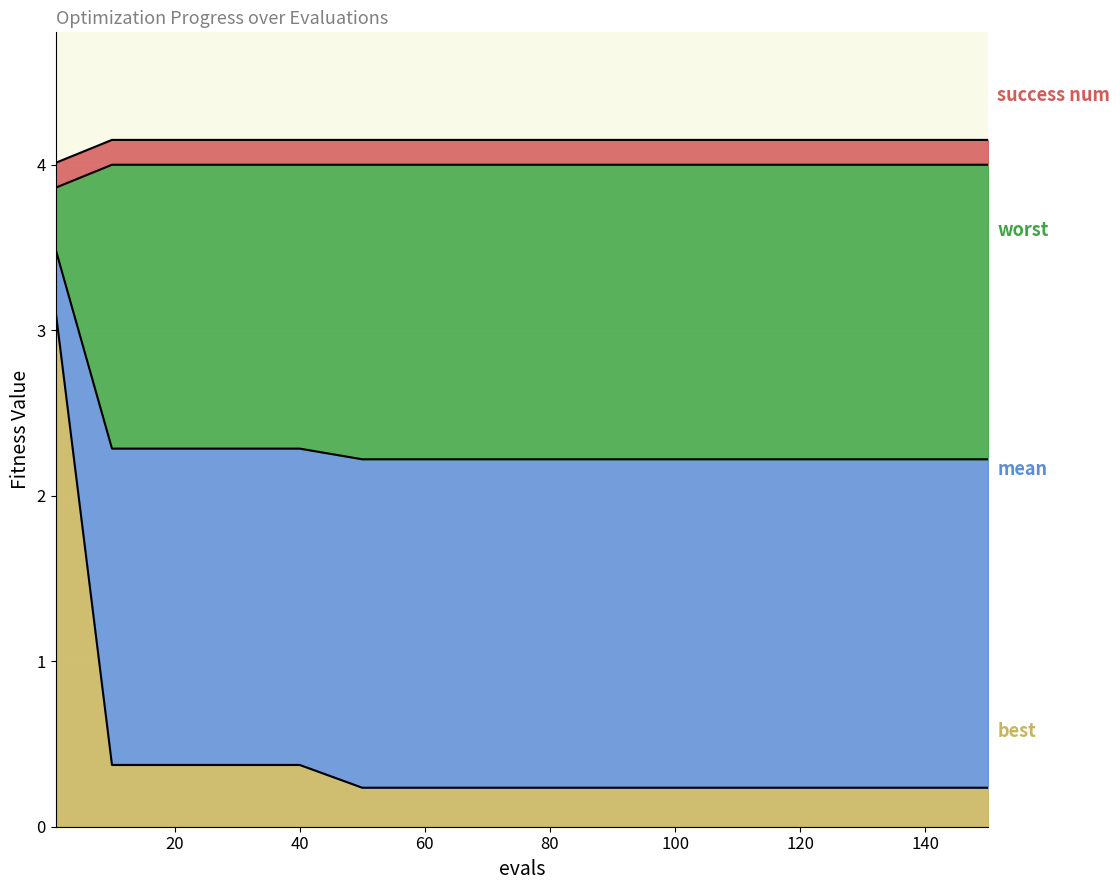

True or false: best and mean intersect in this chart.

False